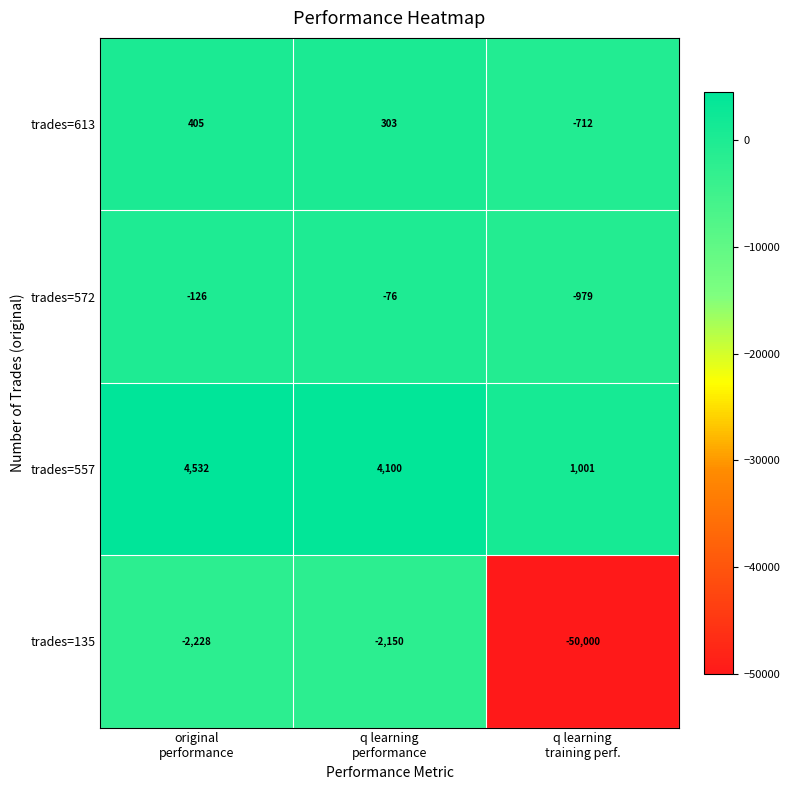

Which series has the largest total across all categories?

trades=557